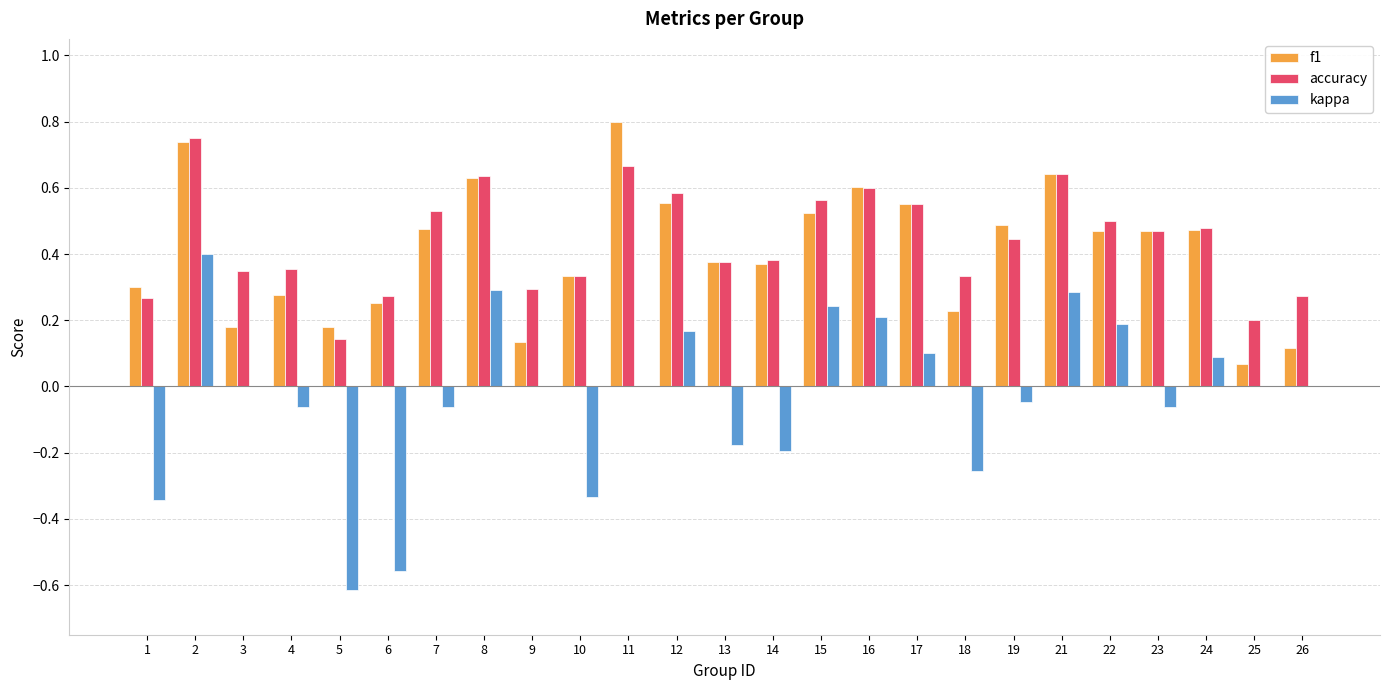

Which series changed the most between 7 and 22?

kappa